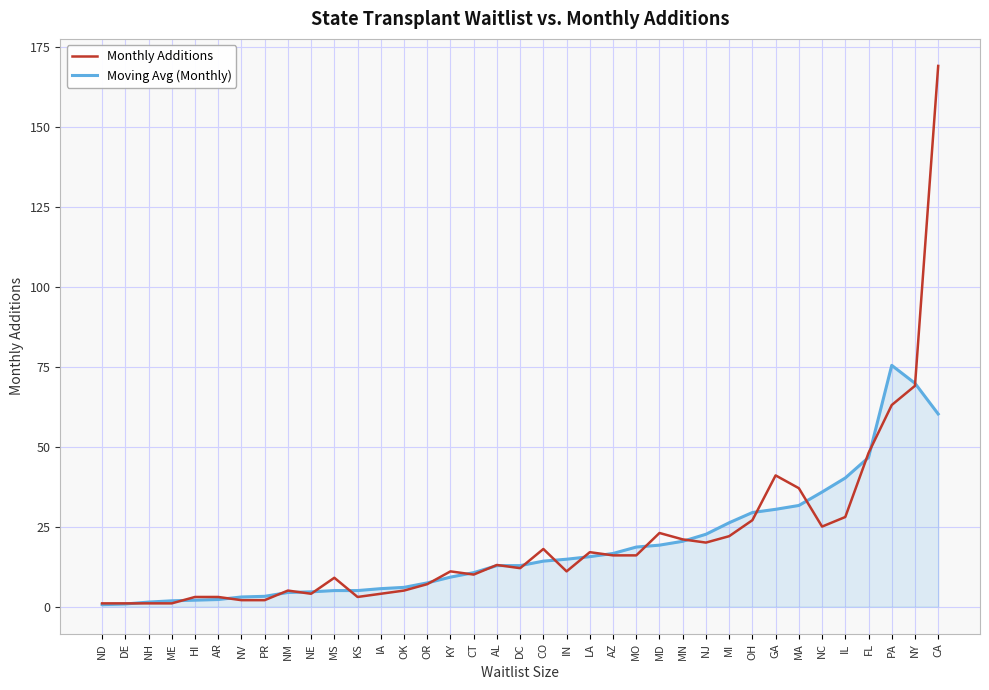

What position from the left is IL?

33